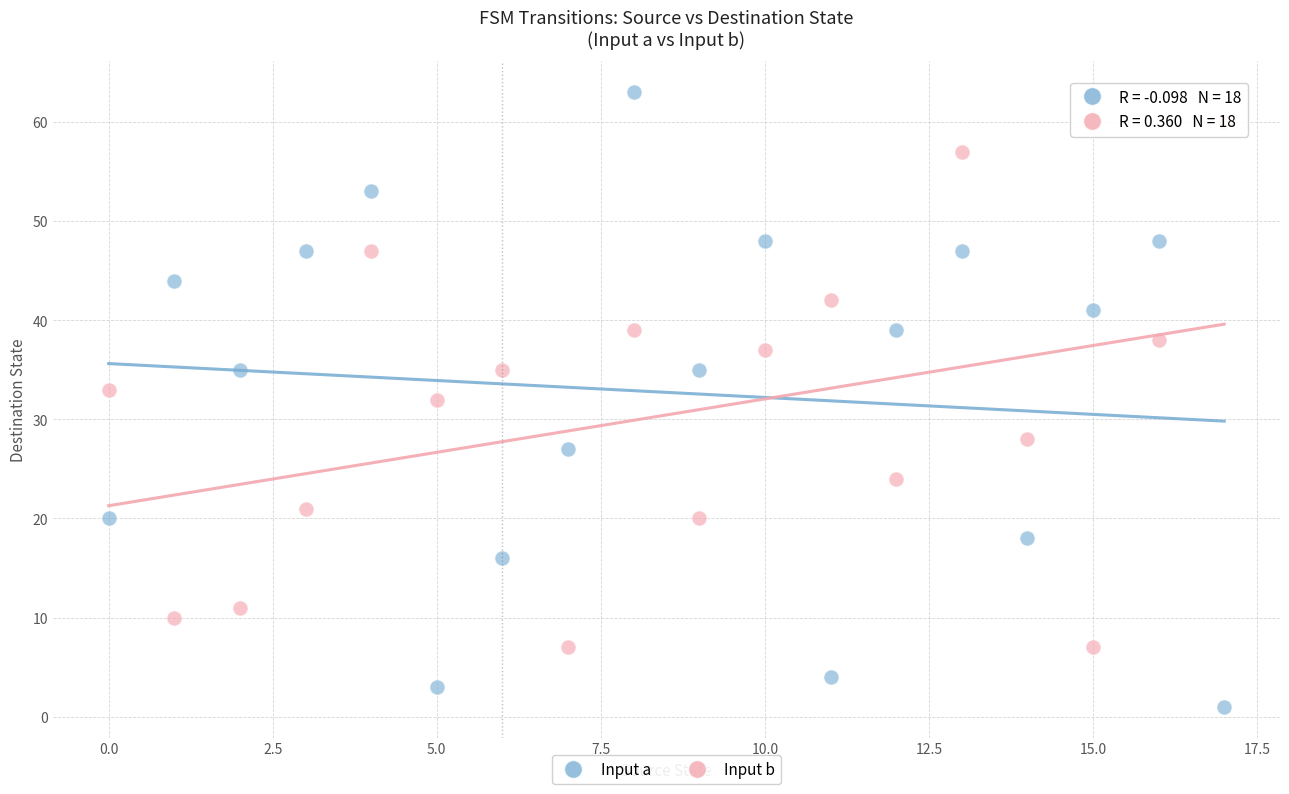

Across all data points, what is the range of Y values (max minus min)?

62